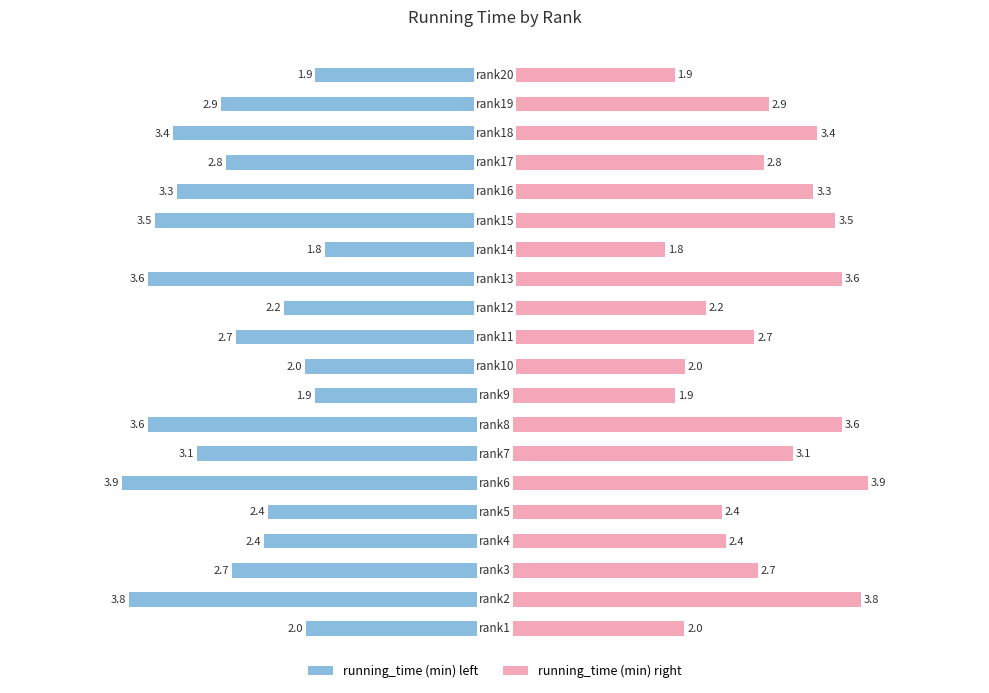

How many bars are there in each group?

2